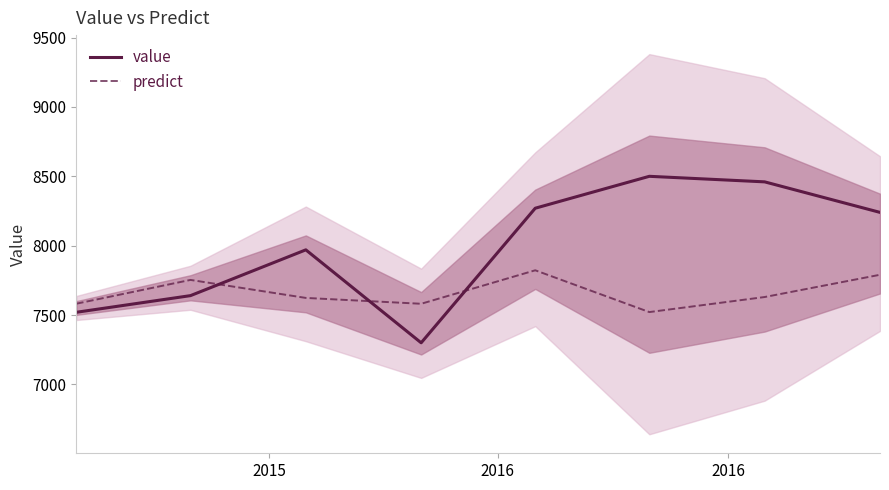

How many interior local valleys does the value series have?

1